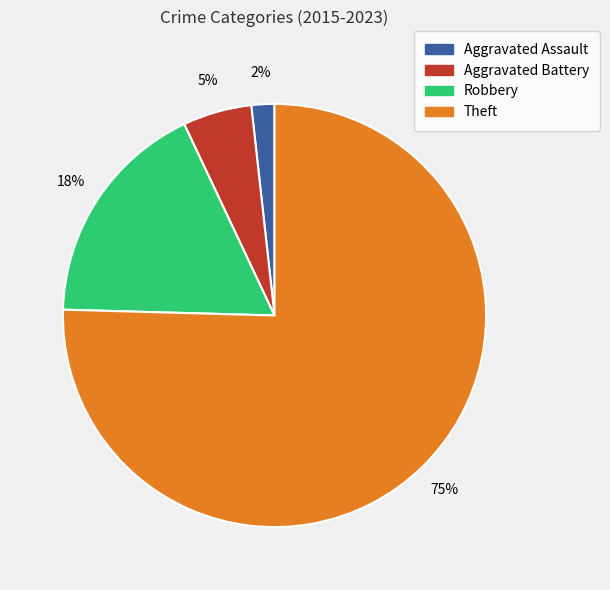

Which category has the biggest portion of the pie?

Theft